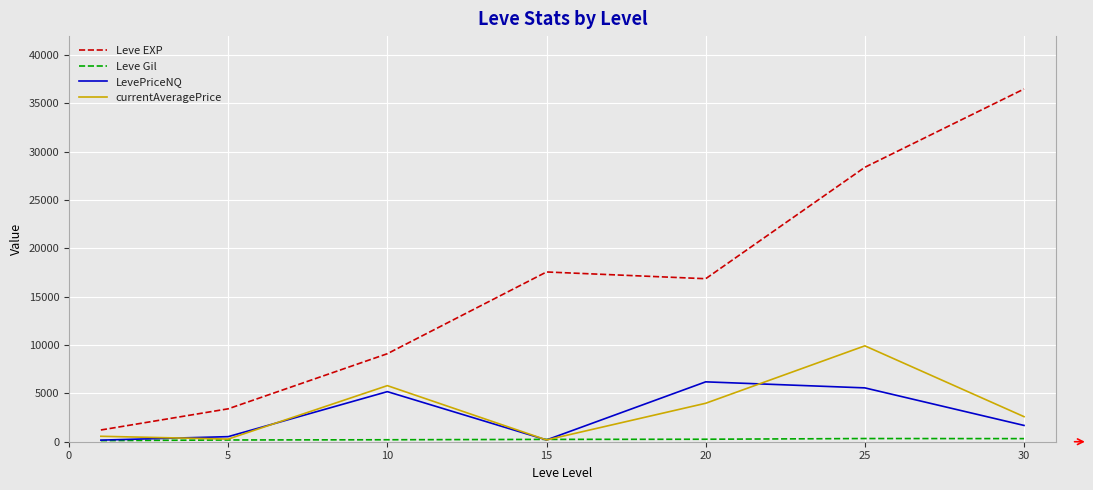

True or false: Leve EXP and LevePriceNQ intersect in this chart.

False